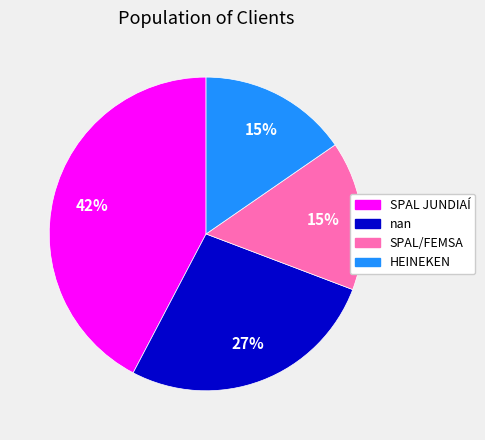

Which category has the biggest portion of the pie?

SPAL JUNDIAÍ